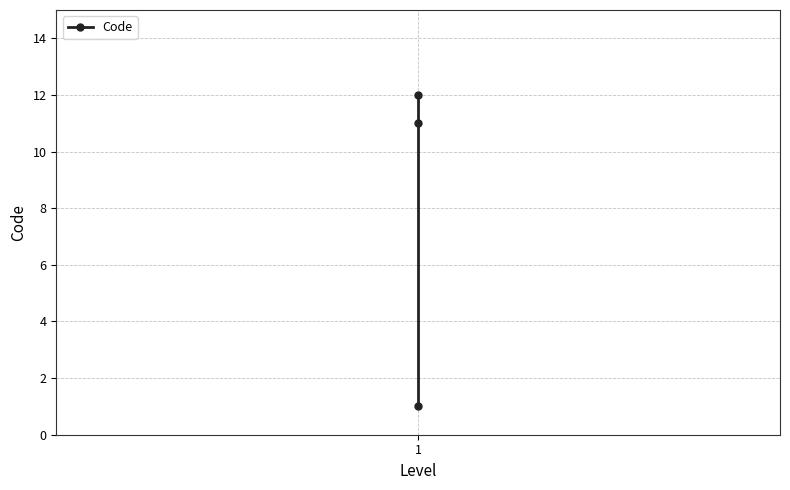

Reading left to right, what are all the values shown in this chart?

1	11	12